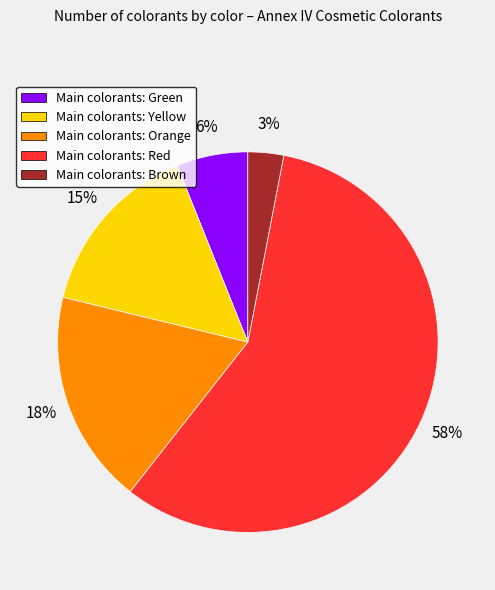

Is there any slice that represents more than half of the pie?

Yes